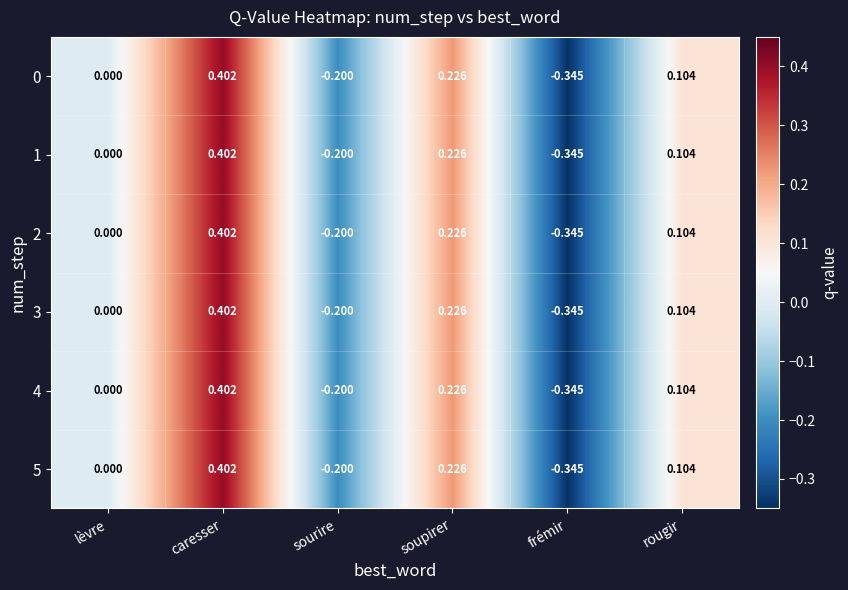

Which category has the lowest value in the 4 series?

frémir